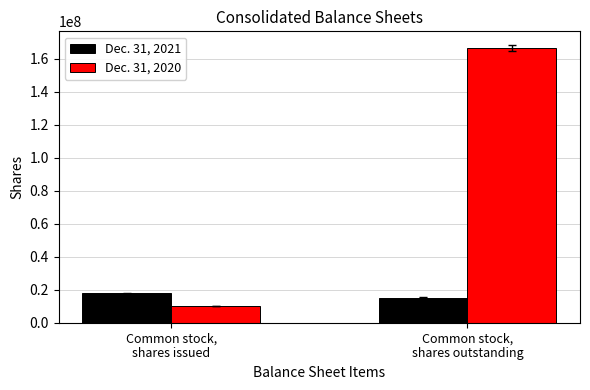

Reading left to right, what are all the values shown in this chart?

Dec. 31, 2021: Common stock,
shares issued=17860975	Common stock,
shares outstanding=15223340
Dec. 31, 2020: Common stock,
shares issued=10000000	Common stock,
shares outstanding=166666667